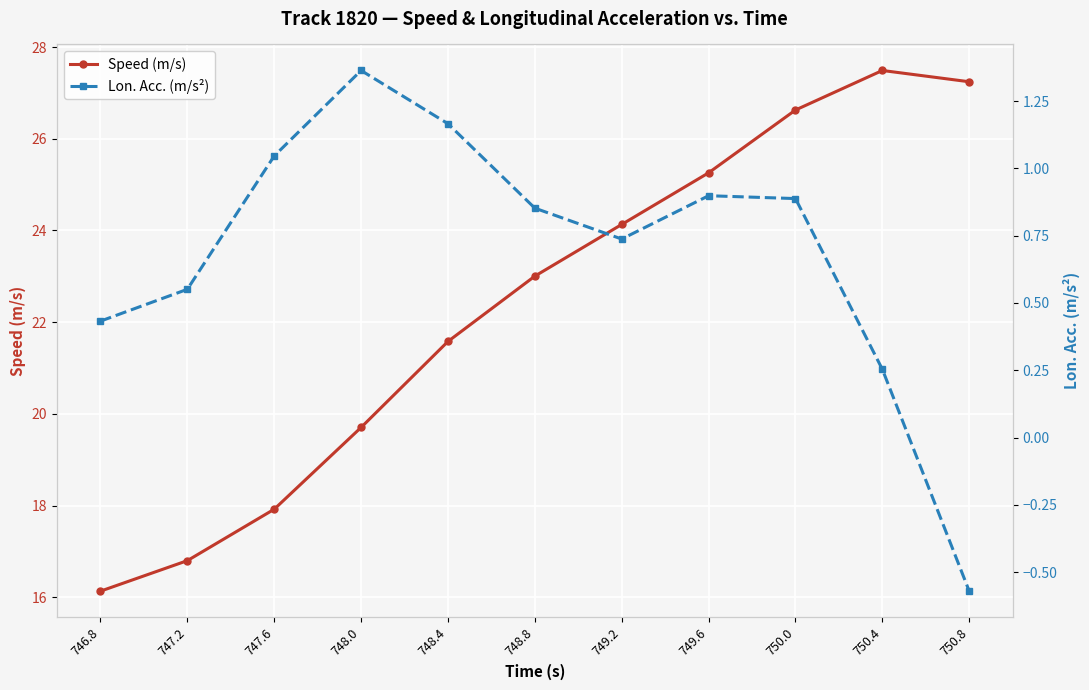

What is the label of the 1st point from the right?

750.8